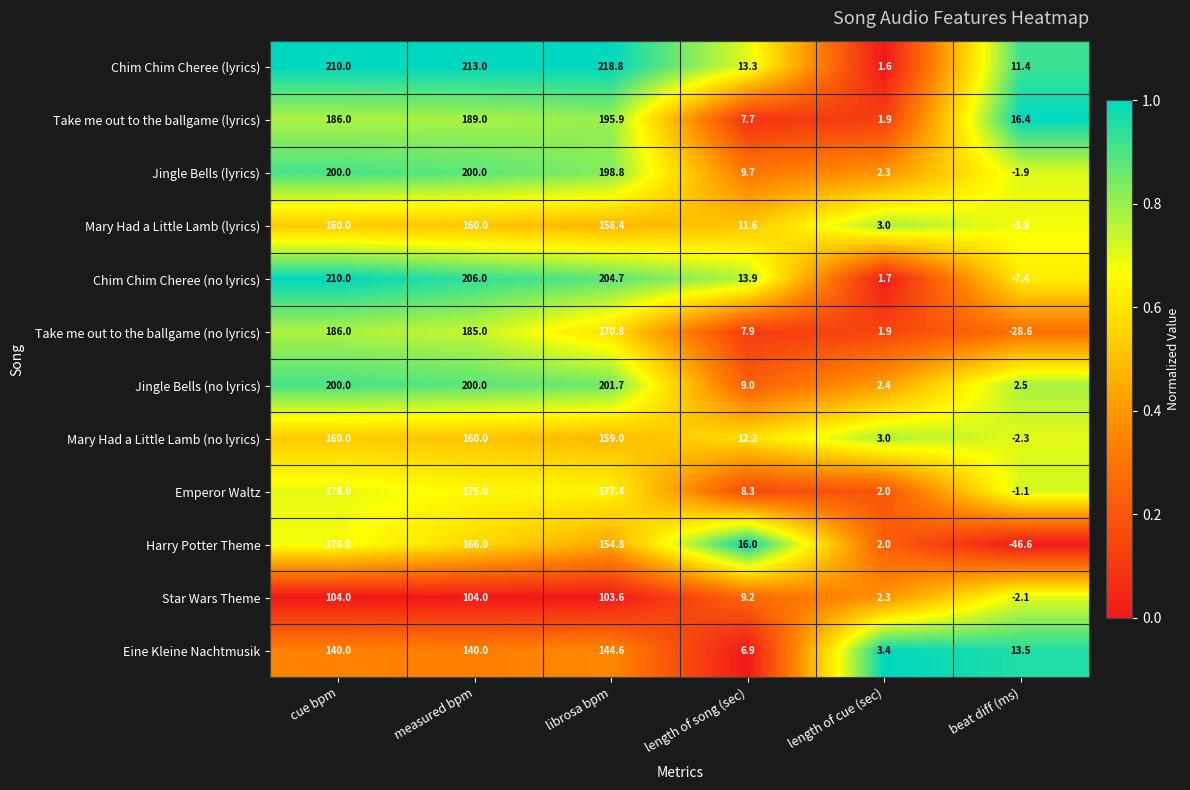

What is the difference between the second highest and second lowest values in the Mary Had a Little Lamb (lyrics) series?

157.0